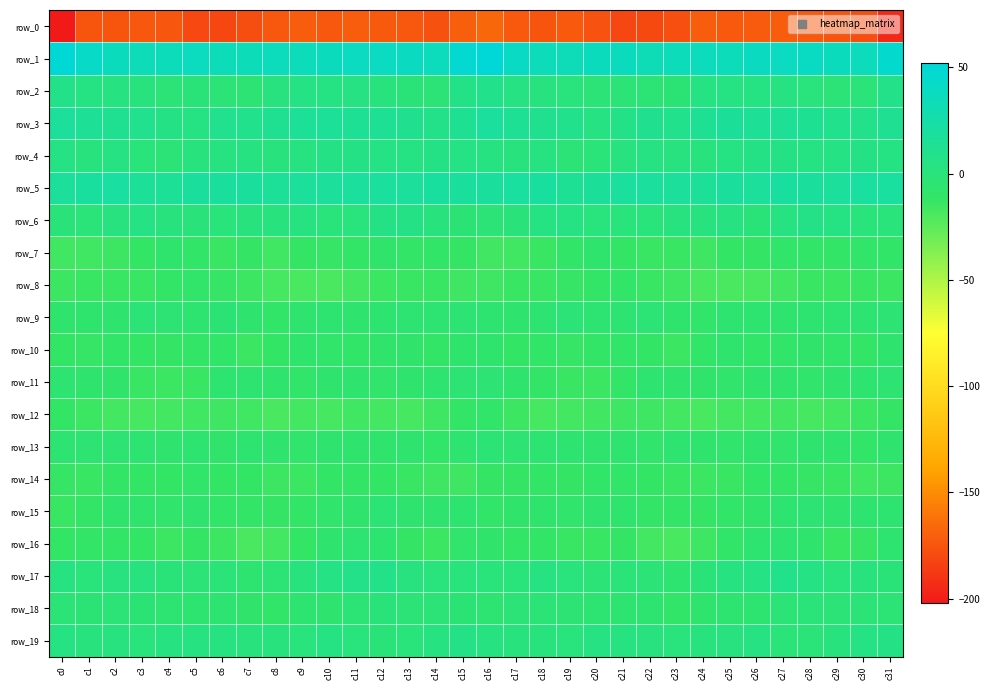

True or false: row_5 has a value of 31.7 at c17.

False